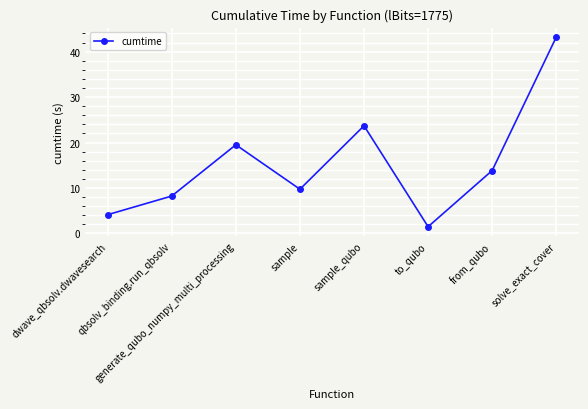

At which category does the data reach its first local peak?

generate_qubo_numpy_multi_processing